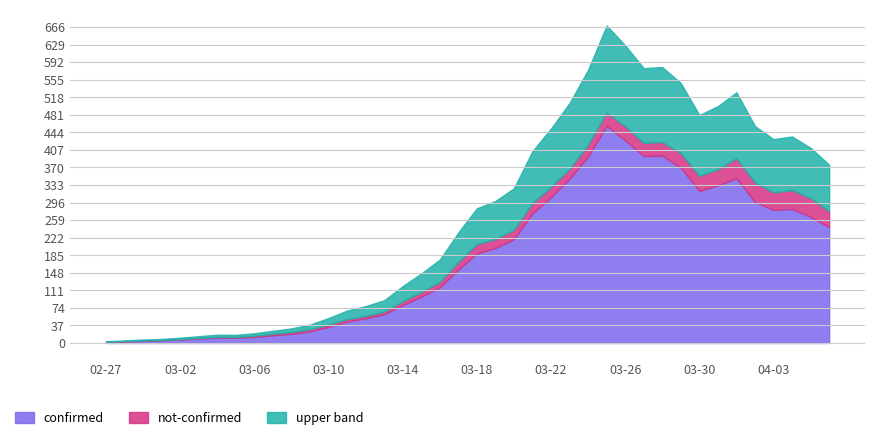

What is the difference between the confirmed values at 2020-03-11 and 2020-03-02?

33